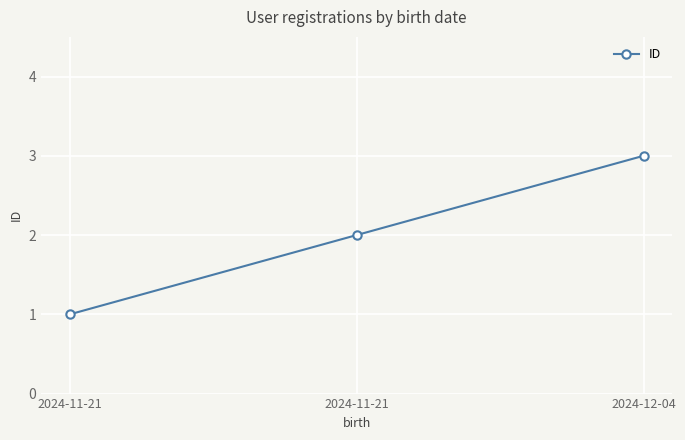

What is the sum of all values?

6